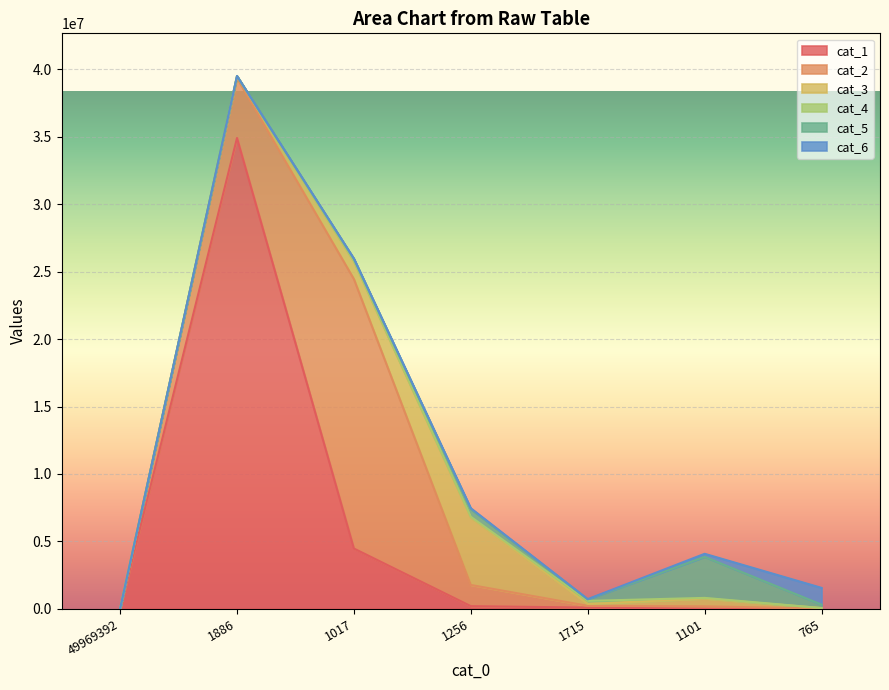

At which category does cat_5 reach its first local valley?

1715